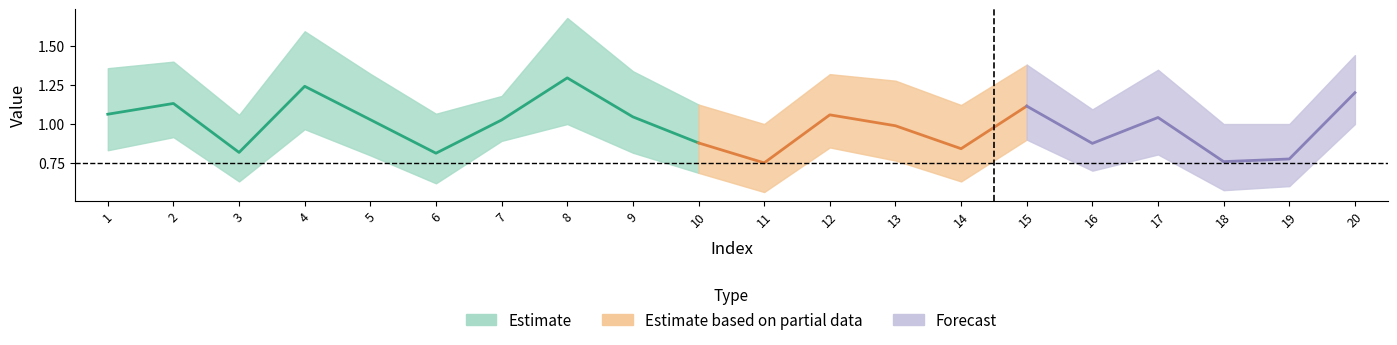

Where is the first local minimum for col_2?

3